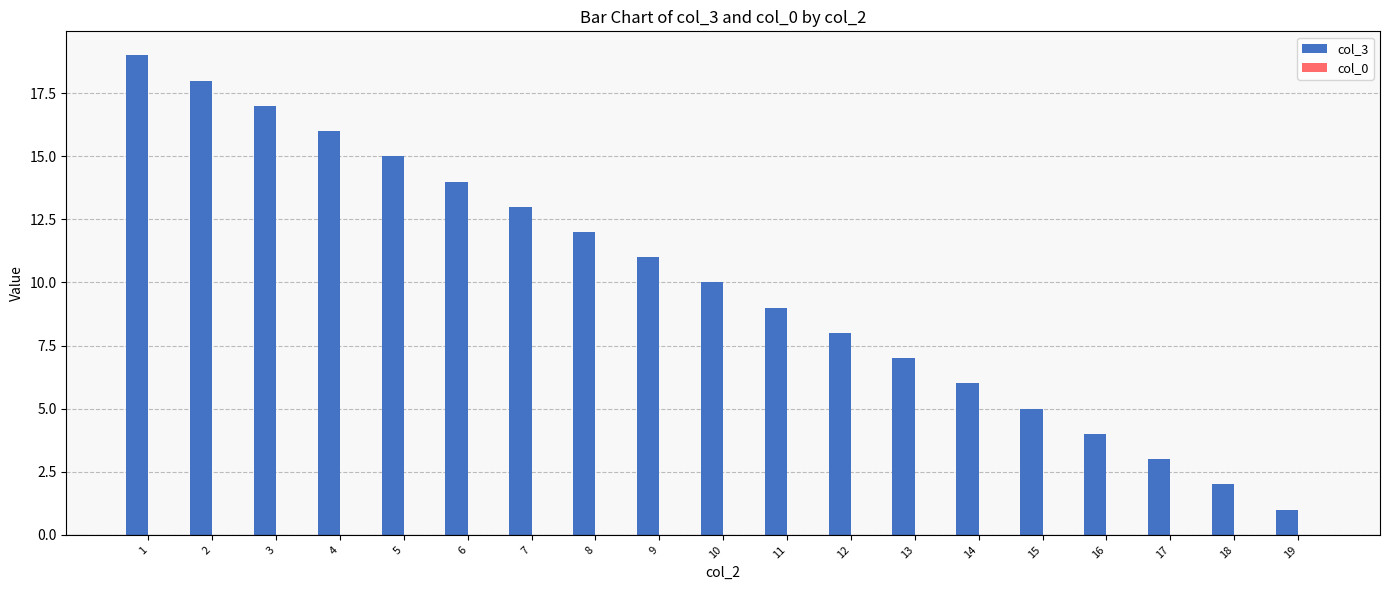

What is the ratio of the value at 8 to the value at 1?

0.6